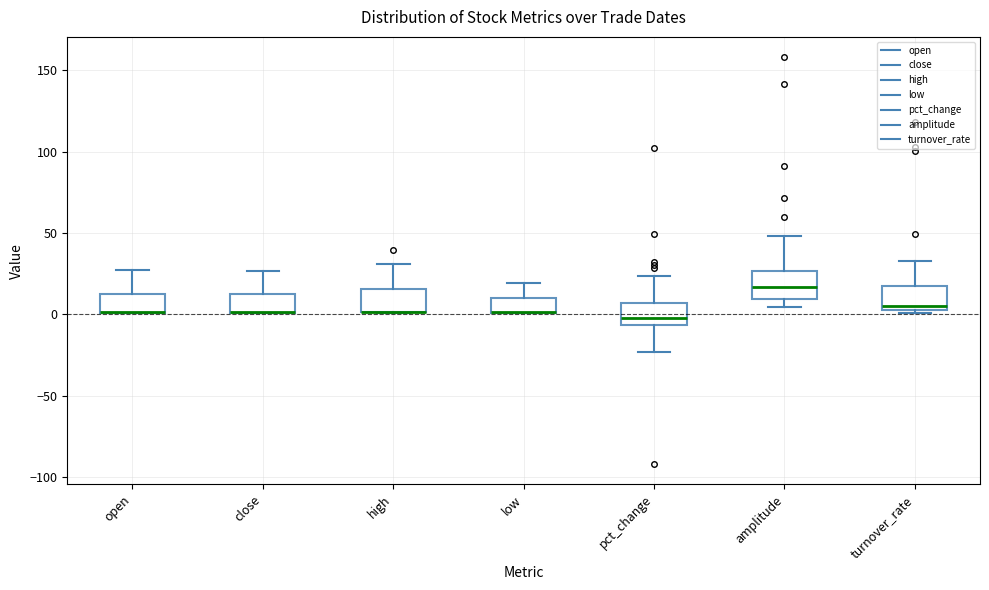

Where is the upper edge of the box for open on the y-axis? The values are not printed on the chart, so give them approximately, as read against the axis.

10